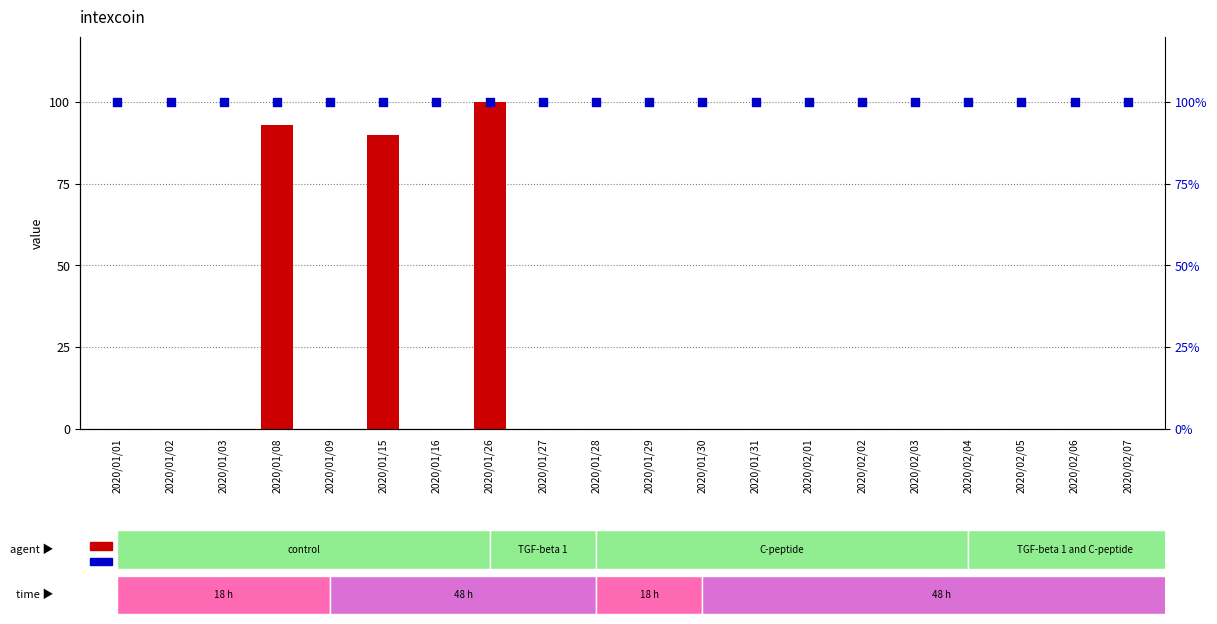

What are all the series names shown in the legend?

count, percentile rank within the sample